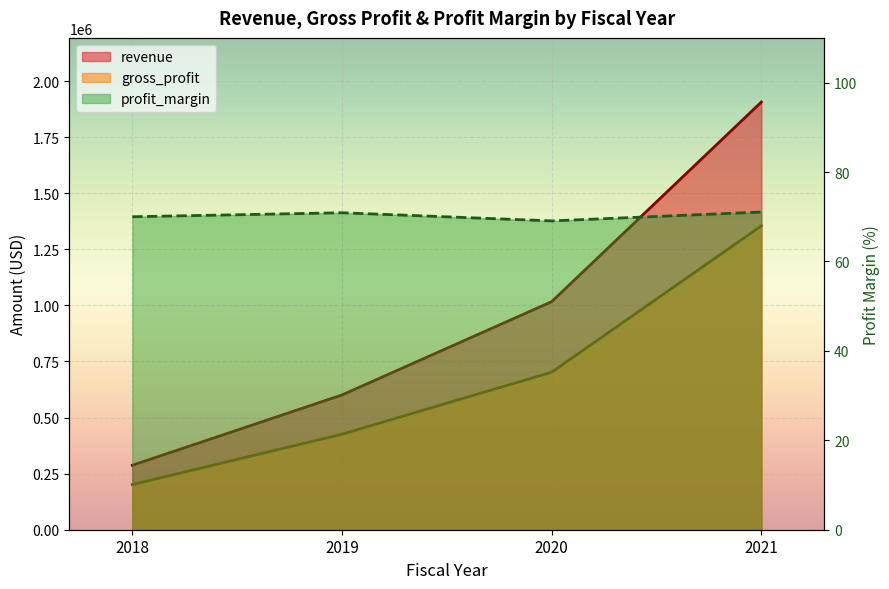

List the series in order of their peak value, highest first.

revenue, gross_profit, profit_margin